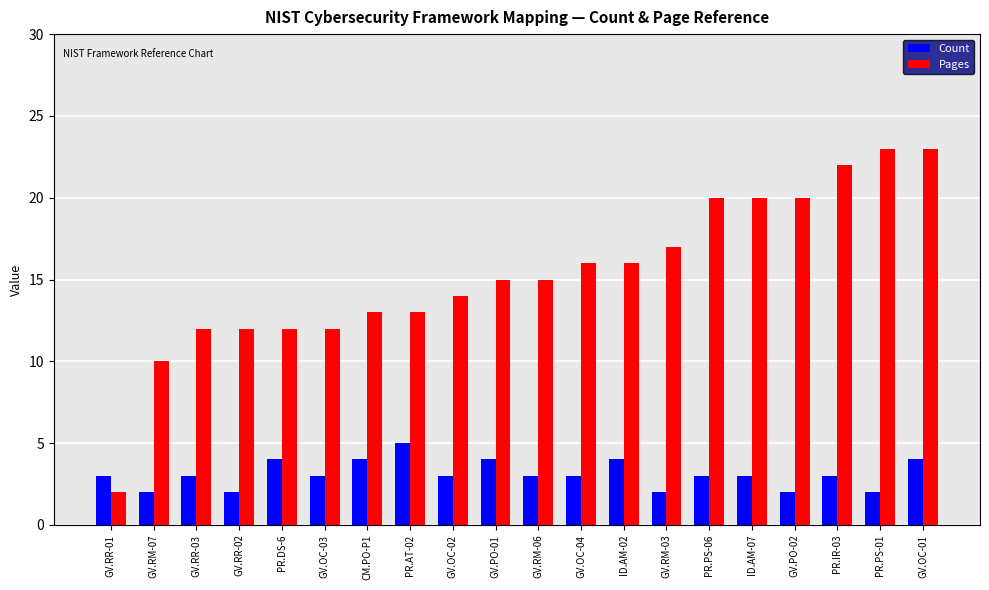

What is the maximum value shown in the chart?

23